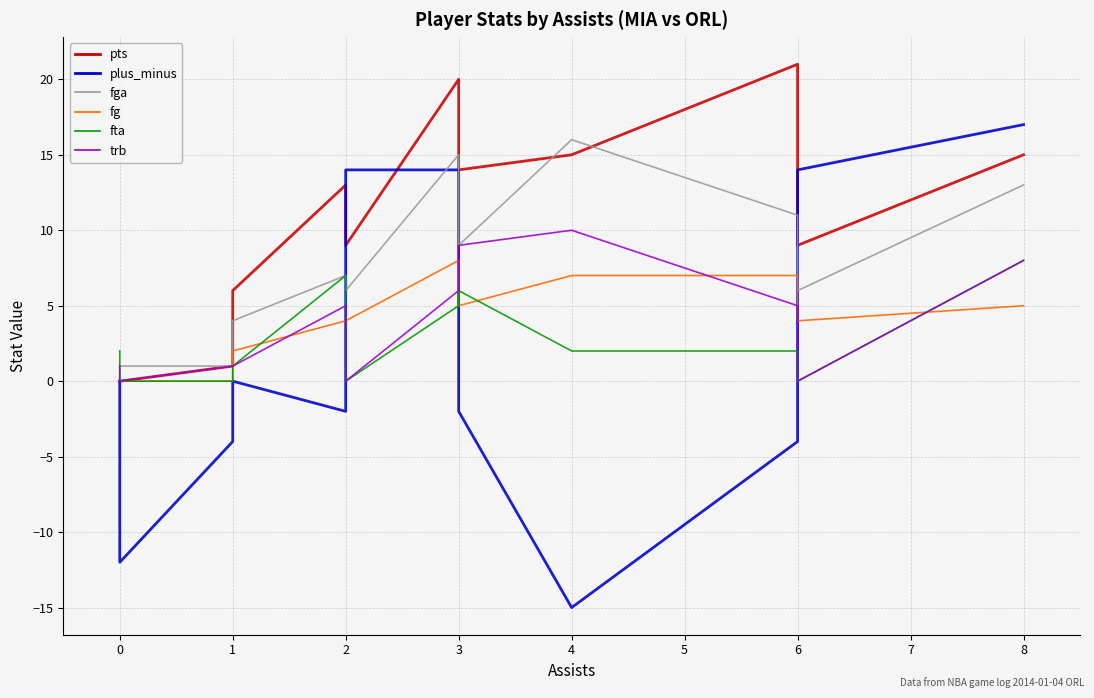

Is the value of fga at 1 greater than the value of fta at 1?

Yes